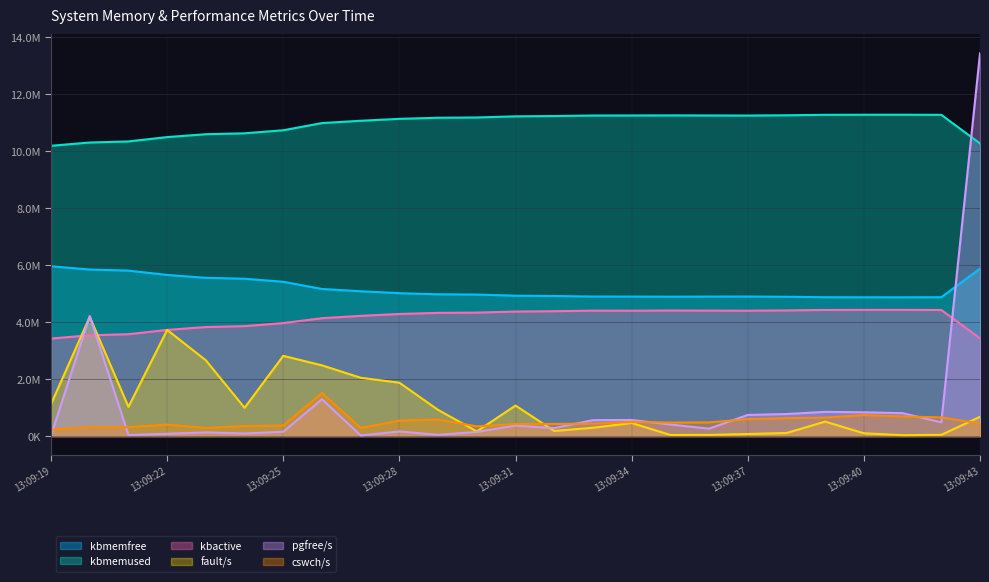

List the series in order of their peak value, lowest first.

cswch/s, fault/s, kbactive, kbmemfree, kbmemused, pgfree/s